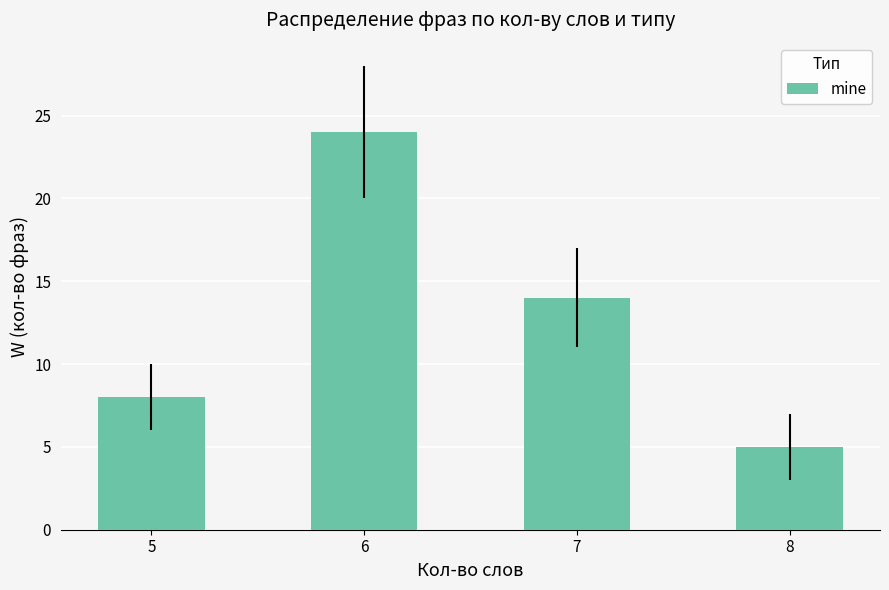

True or false: the data shows 3 at 8.

False